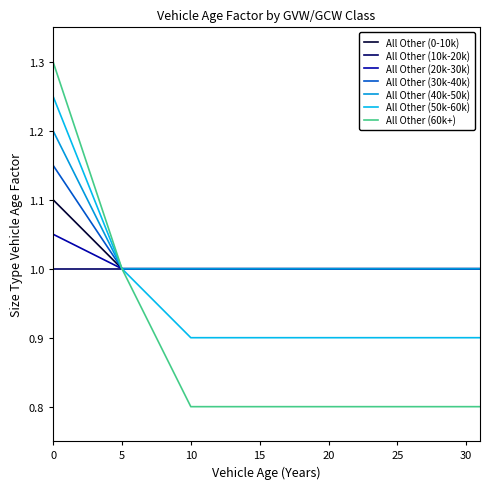

Rank the categories by All Other (30k-40k) value from highest to lowest.

0, 1, 2, 3, 4, 5, 6, 7, 8, 9, 10, 11, 12, 13, 14, 15, 16, 17, 18, 19, 20, 21, 22, 23, 24, 25, 26, 27, 28, 29, 30, 31